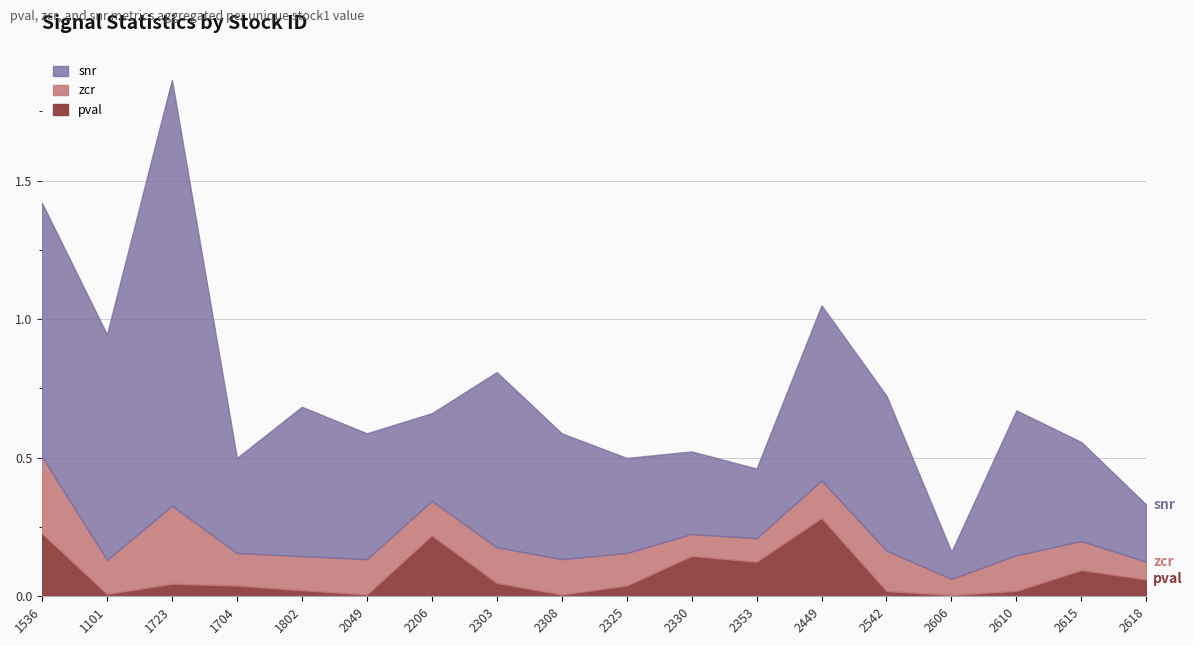

Which series has the largest total across all categories?

snr